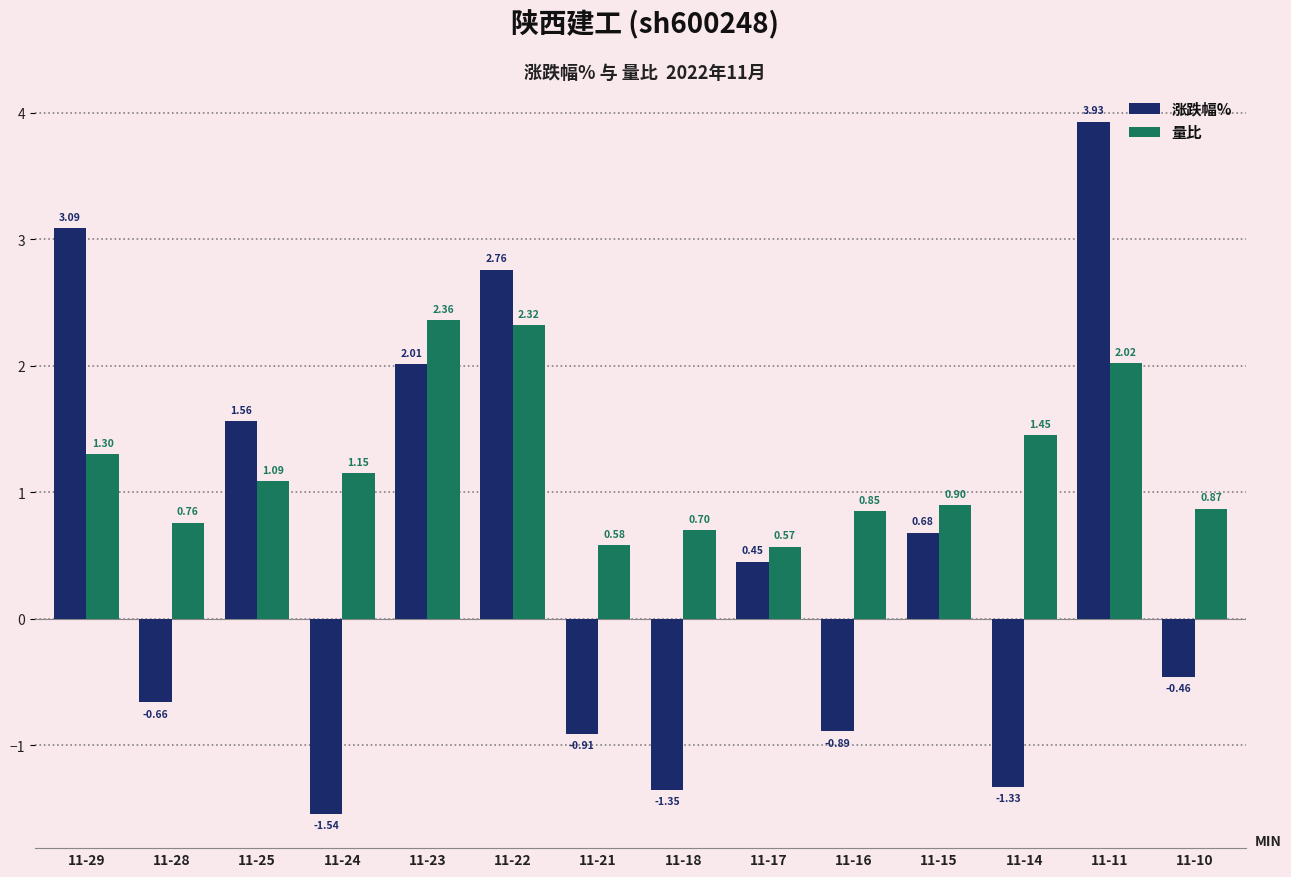

How many negative values does the 涨跌幅% series have?

7